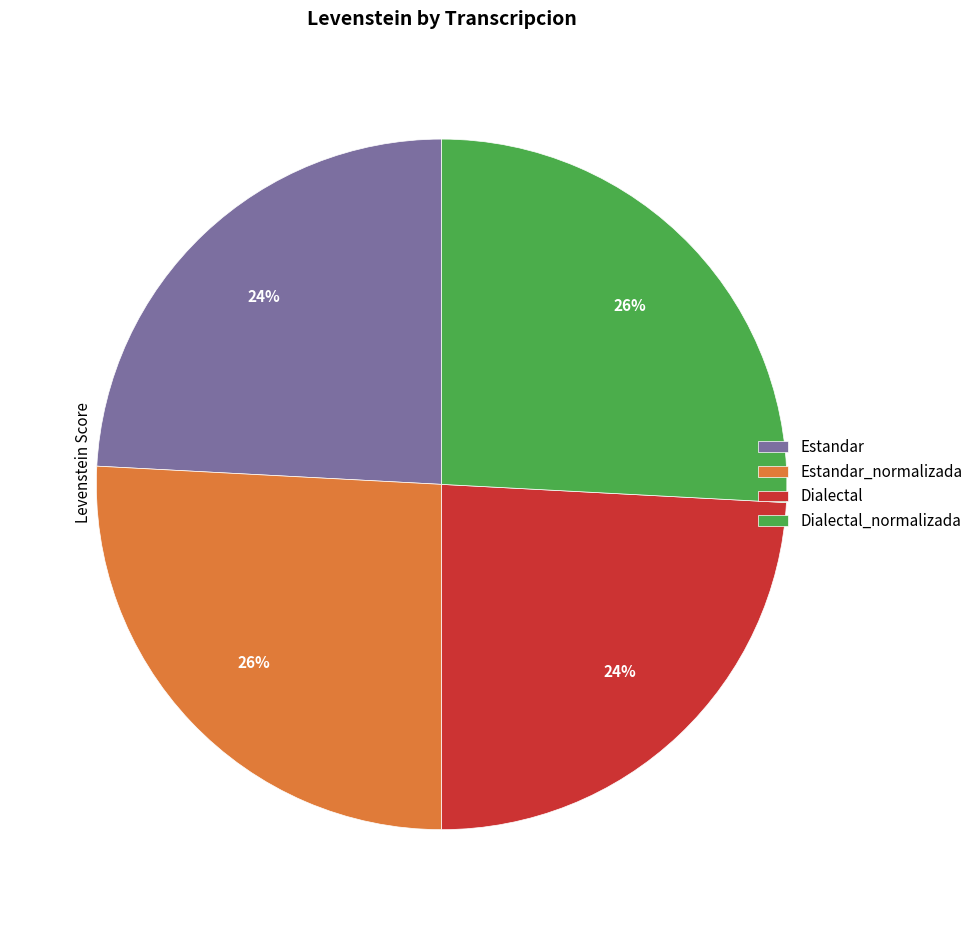

The Estandar slice represents 18% of the pie. True or false?

False